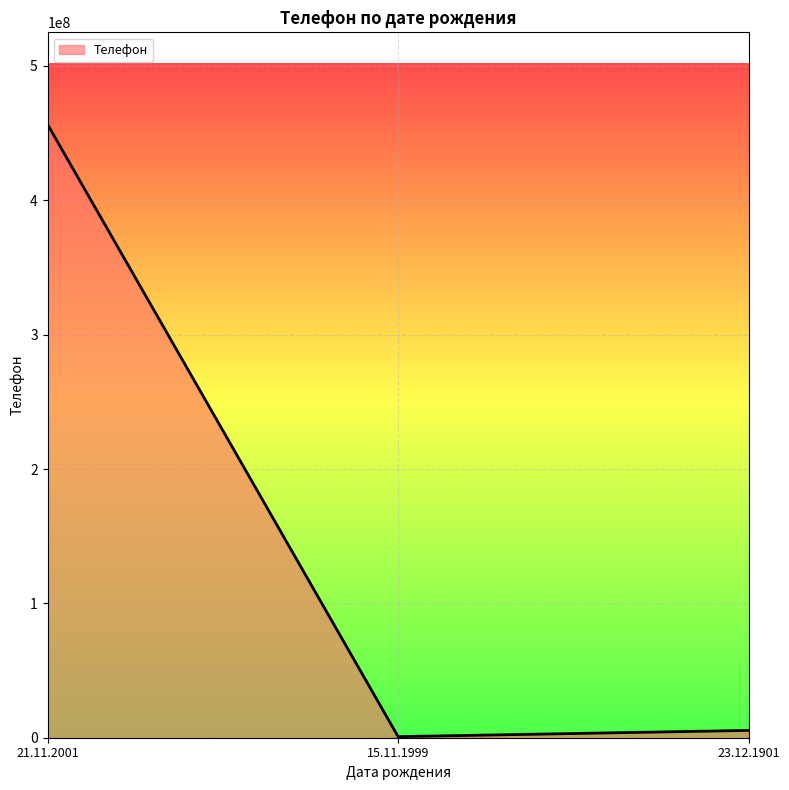

What is the smallest value displayed?

789654